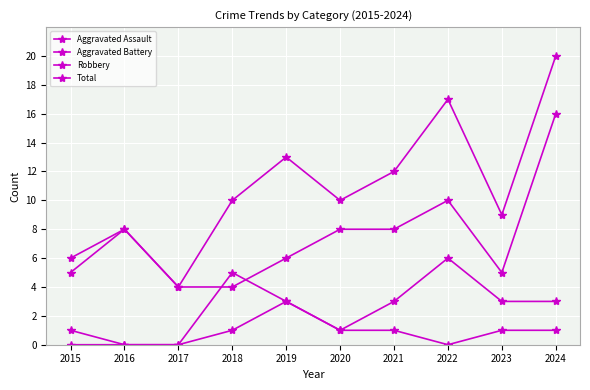

What is the greatest value displayed?

20